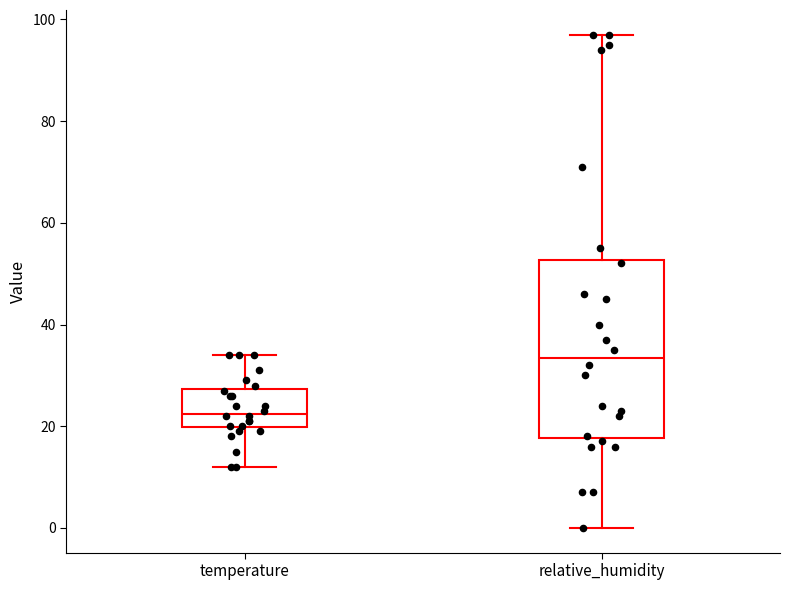

Reading left to right, read every box against the y-axis: the position of its median line, the range the box covers, and the ends of its whiskers. The values are not printed on the chart, so give them approximately, as read against the axis.

temperature: median 22, box 20 to 28, whiskers 12 to 34
relative_humidity: median 34, box 18 to 52, whiskers 0 to 98